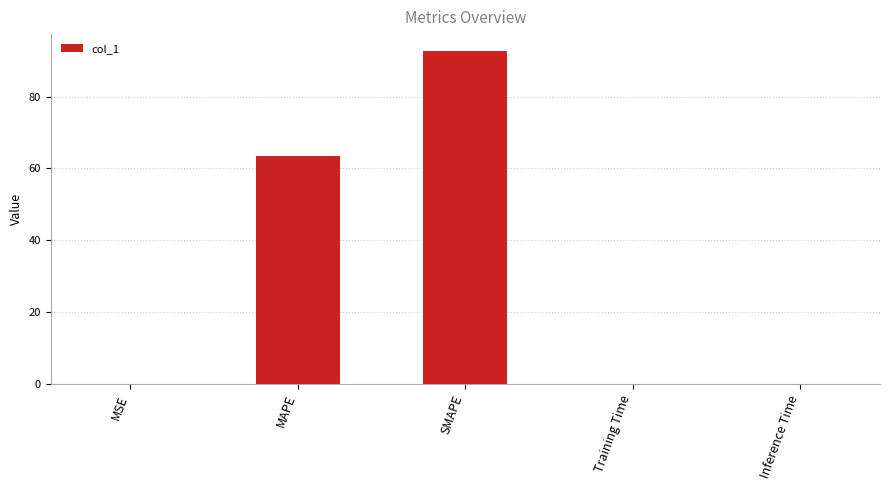

What value does the data have at MAPE?

63.4